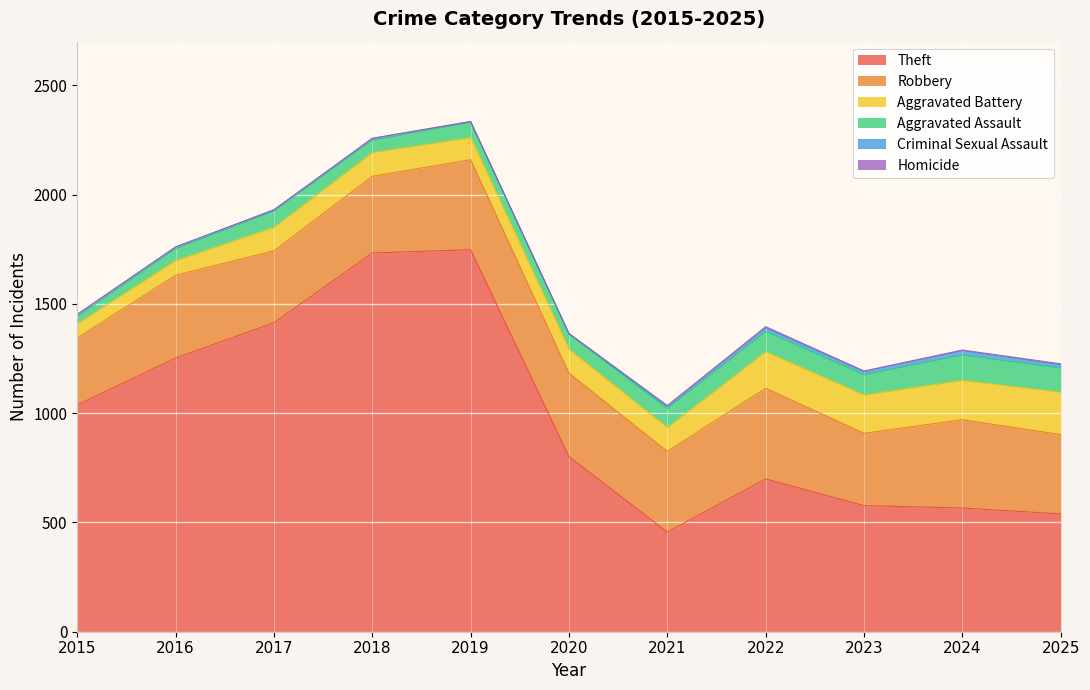

Read the Aggravated Assault value at 2025.

110